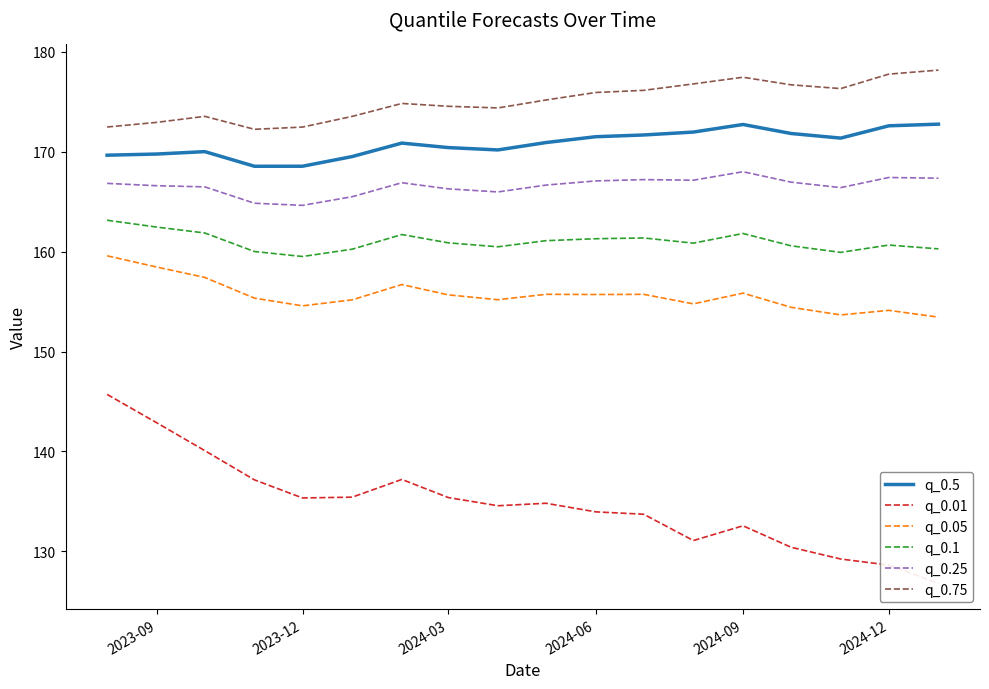

True or false: q_0.1 and q_0.25 cross at least once.

False